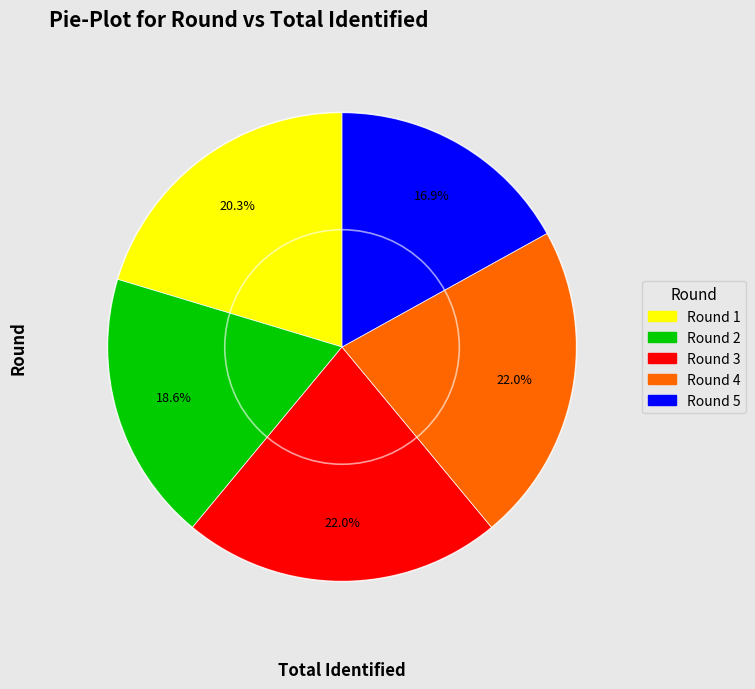

Combined, do Round 5 and Round 3 account for over 50%?

No